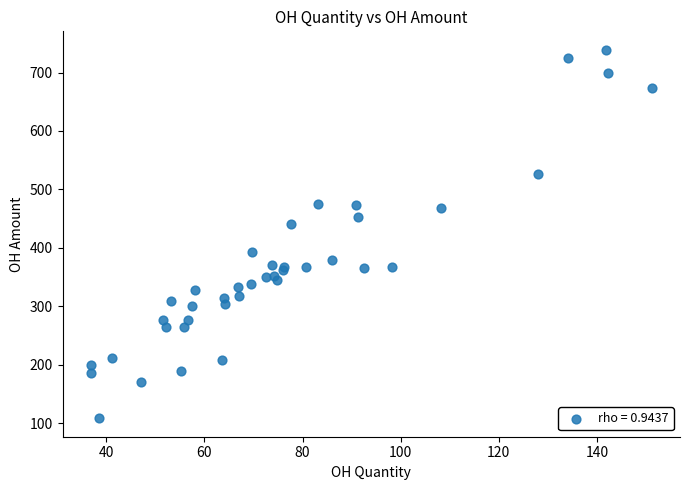

What Y value in the scatter plot is closest to 423?

440.1